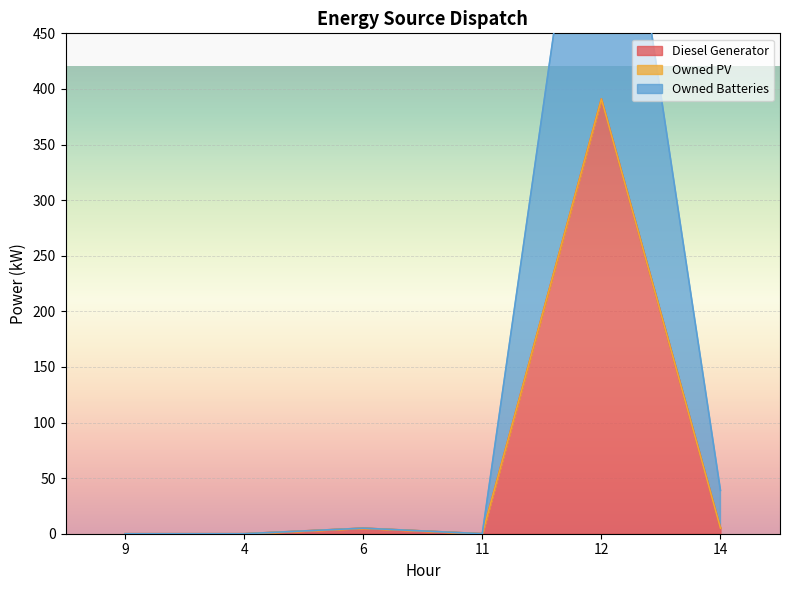

At which category does Diesel Generator reach its first local peak?

6